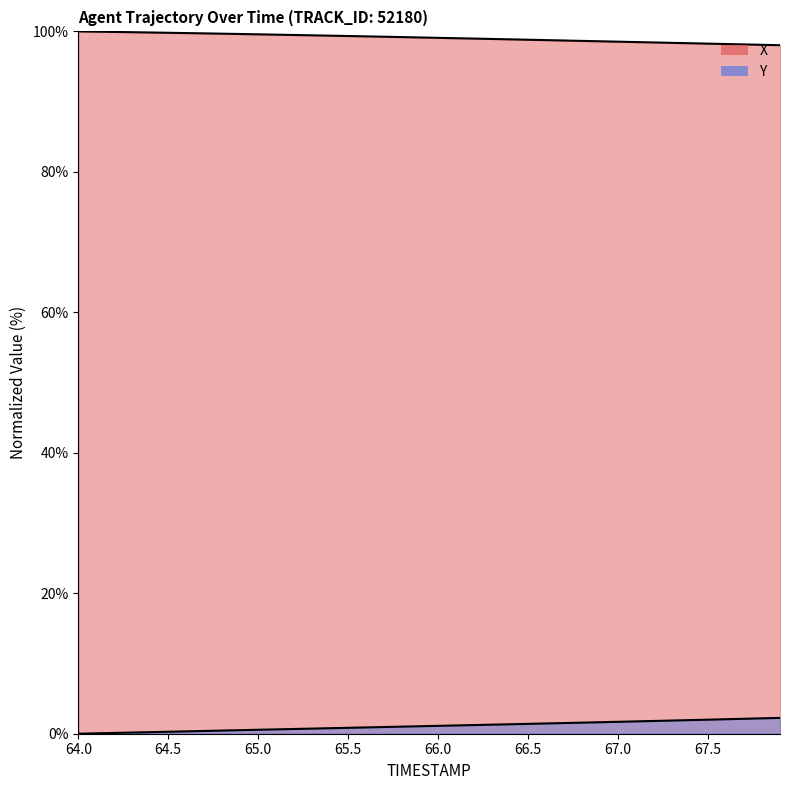

Which series has the widest spread of values?

Y